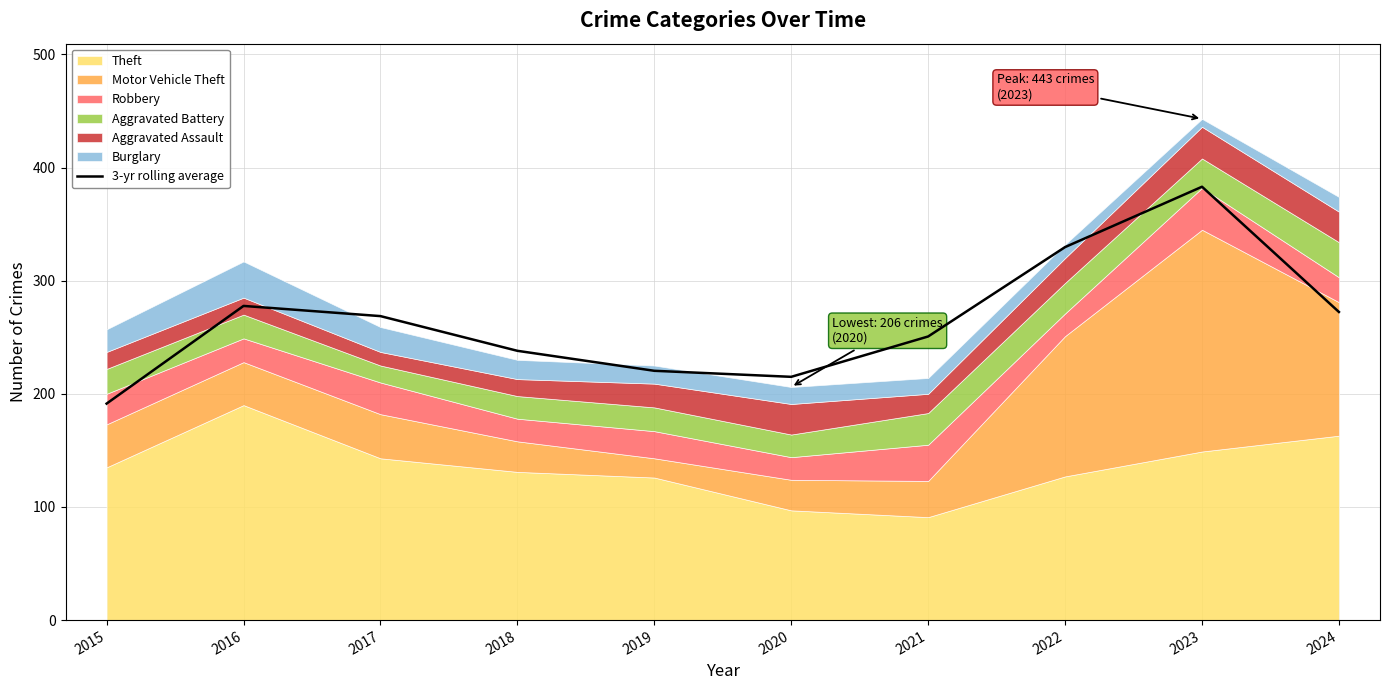

Reading left to right, what are all the values shown in this chart?

191.3	277.7	268.7	238.0	220.3	215.0	250.7	329.7	383.0	272.3